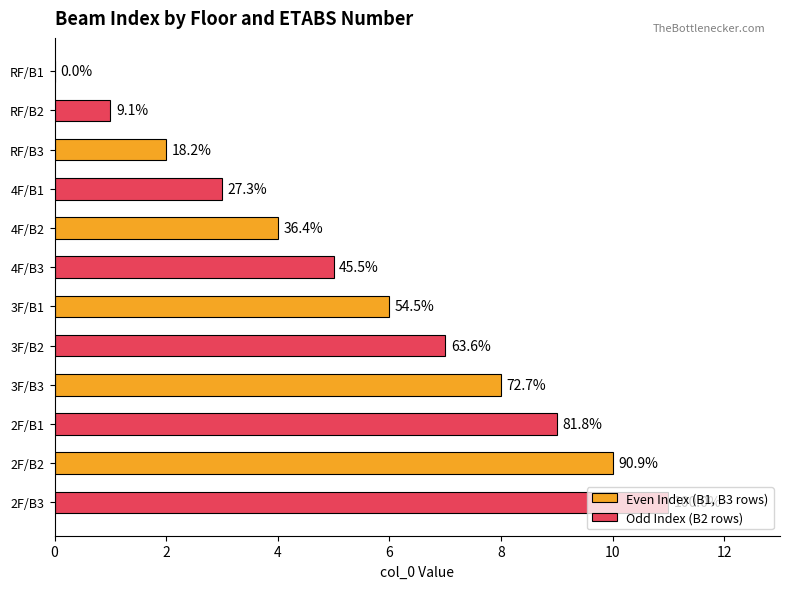

What are all the series names shown in the legend?

Even Index (B1, B3 rows), Odd Index (B2 rows)